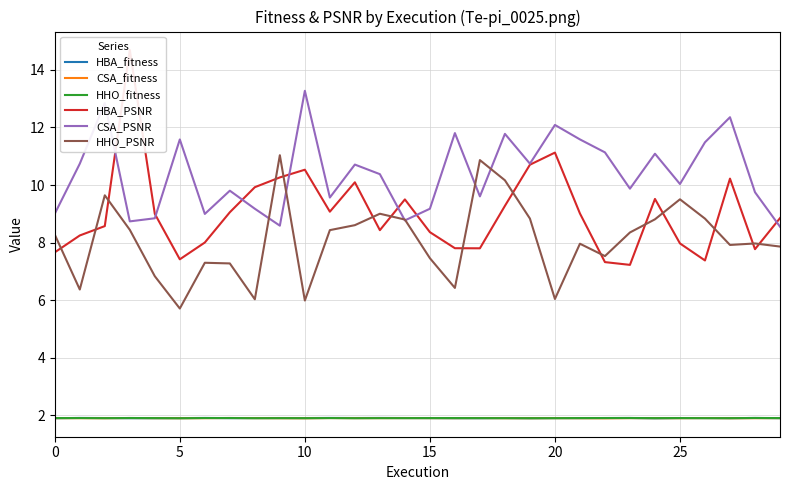

What is the value of the CSA_PSNR point at the 13th from the left?

10.7